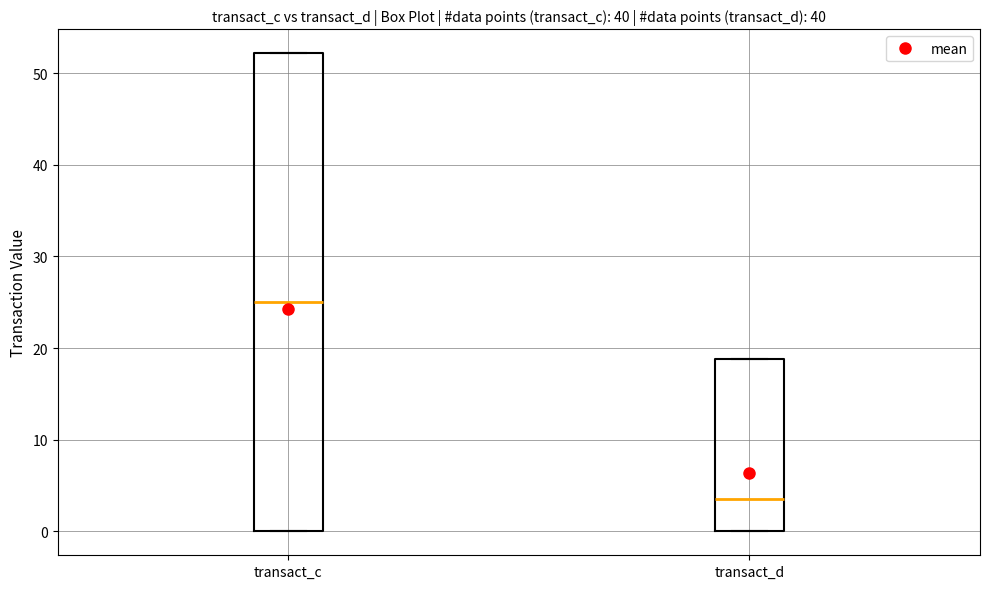

Reading left to right, read every box against the y-axis: the position of its median line, the range the box covers, and the ends of its whiskers. The values are not printed on the chart, so give them approximately, as read against the axis.

transact_c: median 25, box 0 to 52, whiskers 0 to 52
transact_d: median 4, box 0 to 19, whiskers 0 to 19